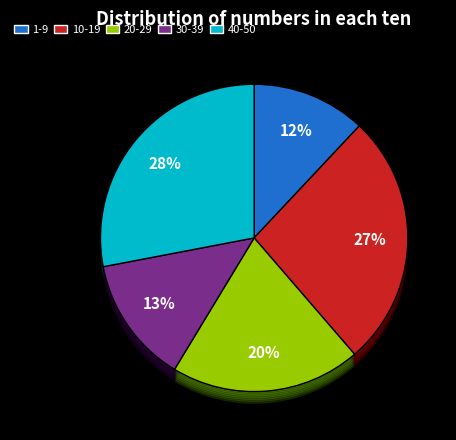

What is the total percentage of 1-9 and 30-39?

25.3%